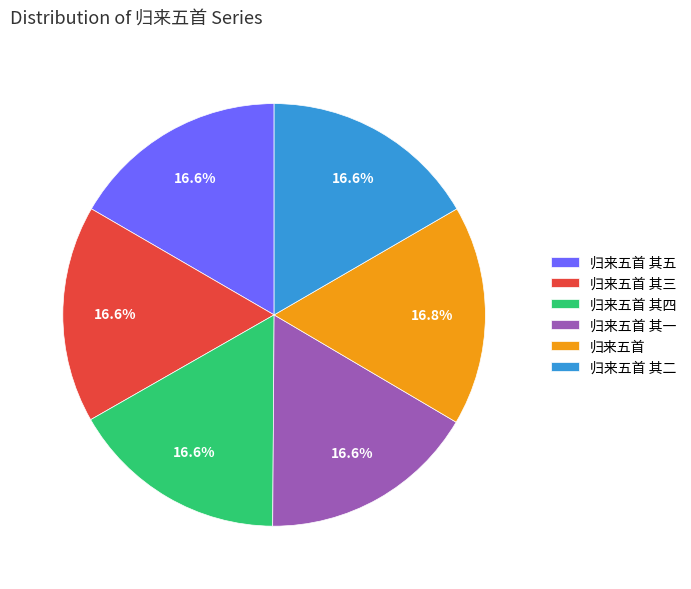

Do 归来五首 其五 and 归来五首 其三 together represent more than half of the pie?

No